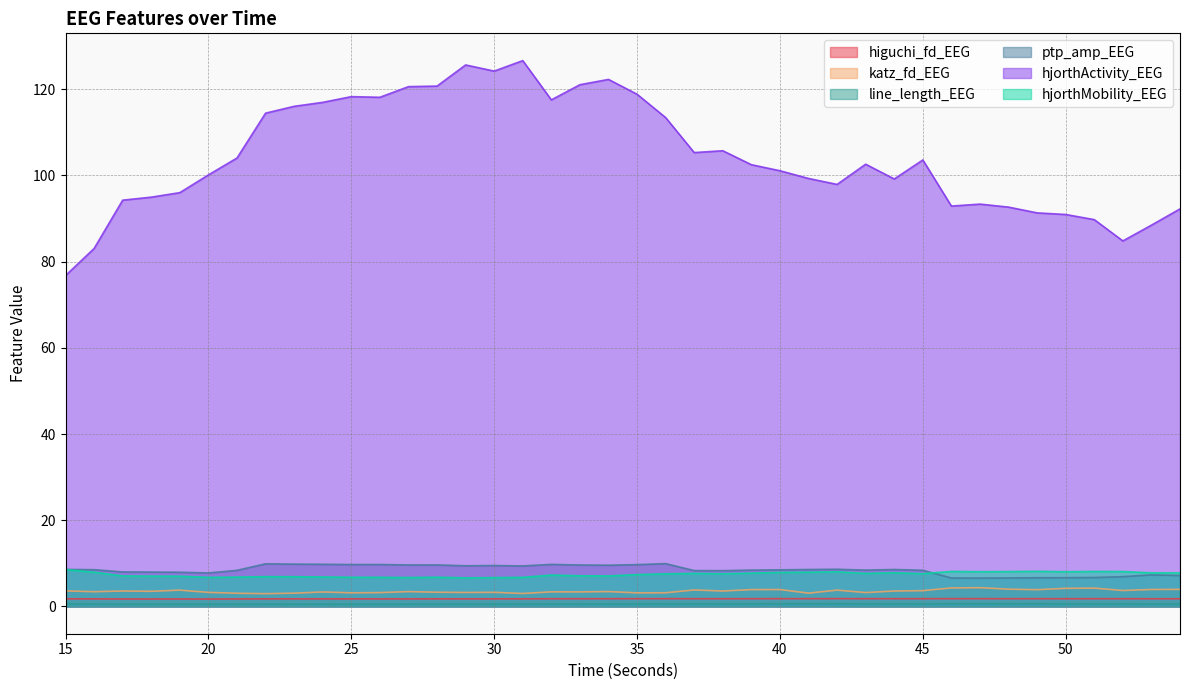

What is the value of the katz_fd_EEG point at the 36th from the left?

4.2